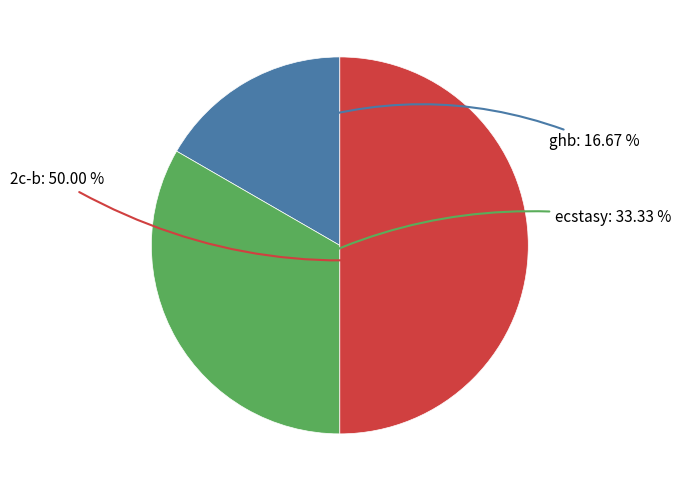

Which category has the biggest portion of the pie?

2c-b